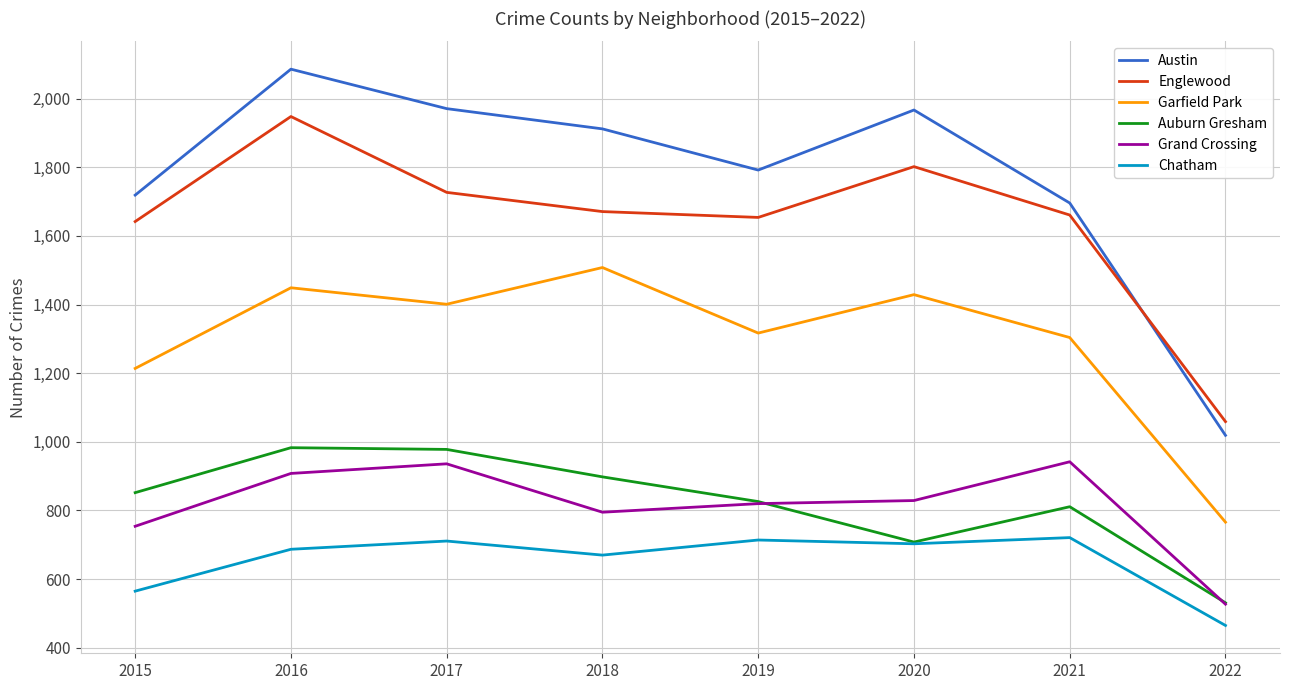

At 2015, list the series in order from smallest to largest.

Chatham, Grand Crossing, Auburn Gresham, Garfield Park, Englewood, Austin